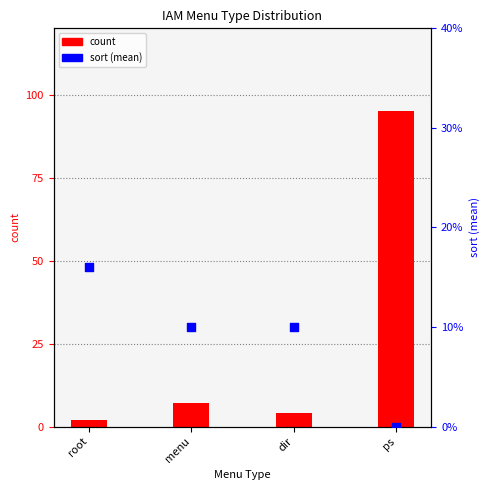

Which series reaches the minimum Y coordinate?

sort (mean)